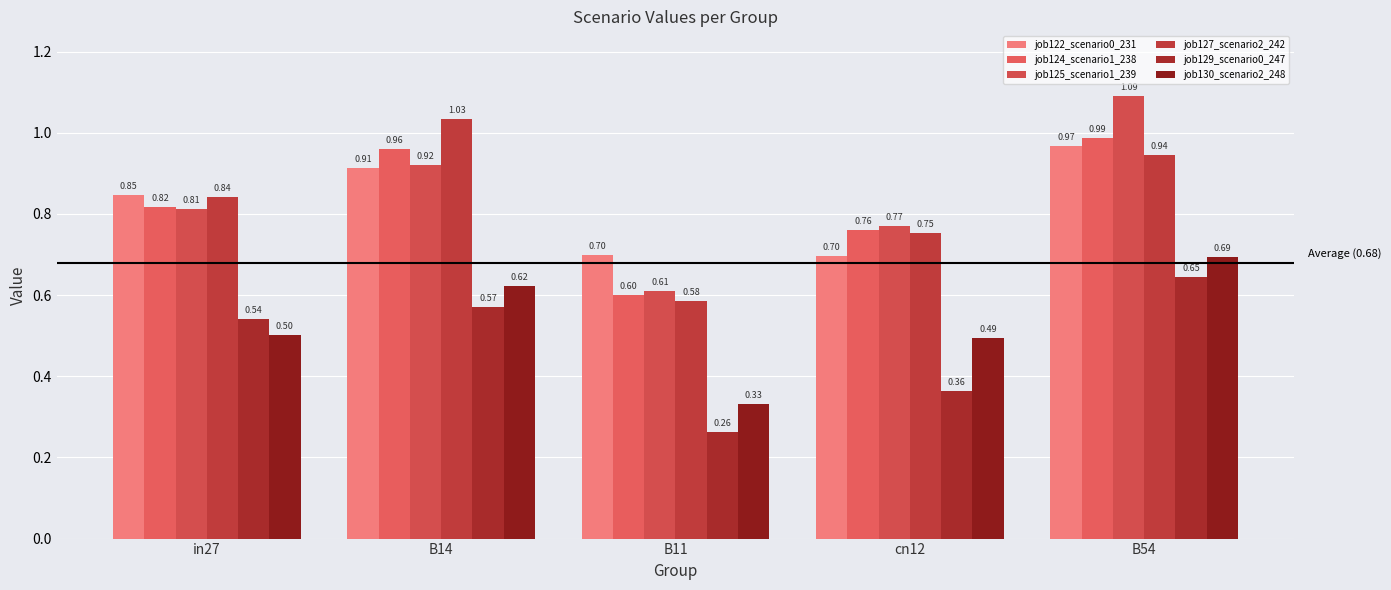

What is the label of the 2nd bar from the left?

B14